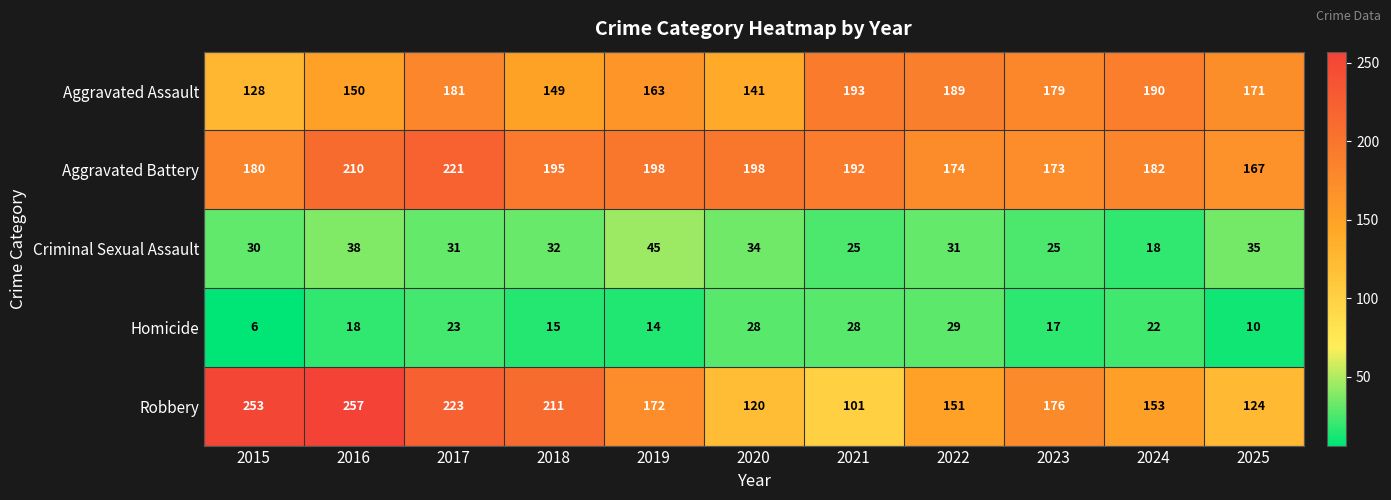

What is the smallest value displayed?

6